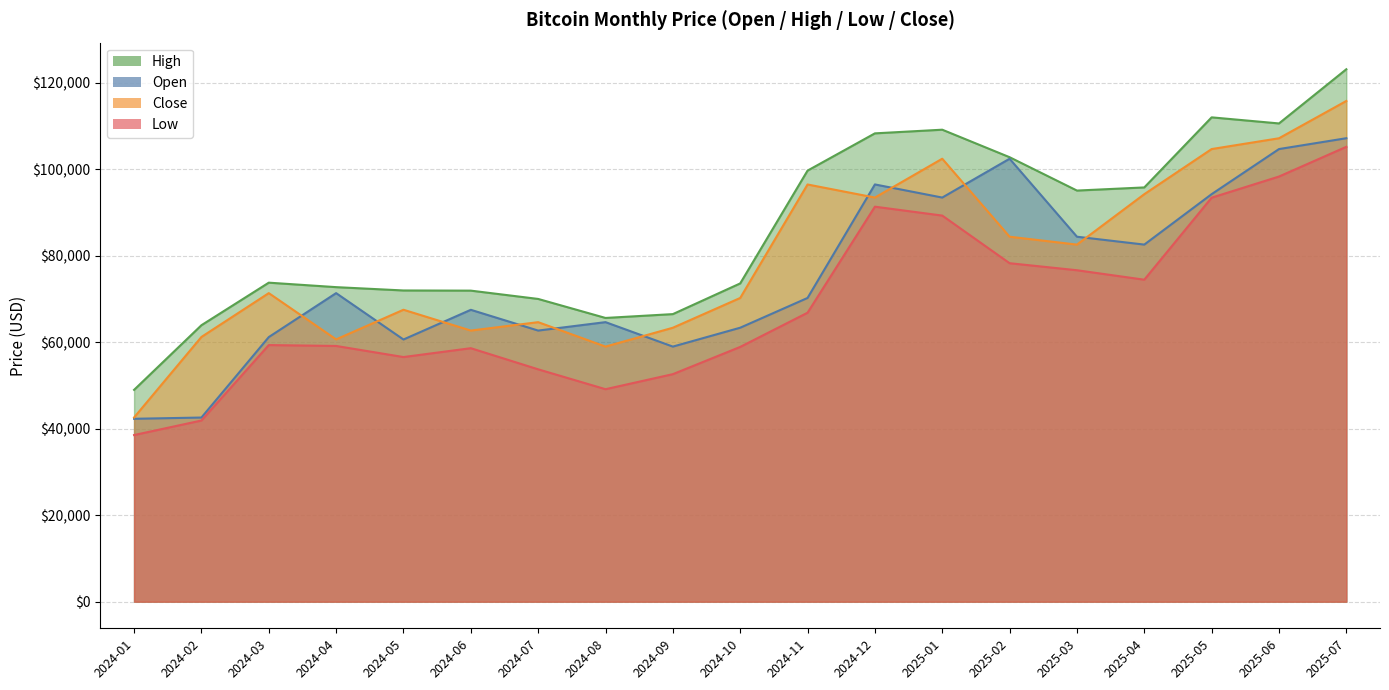

The low series shows 50702.4 at 2025-05. True or false?

False